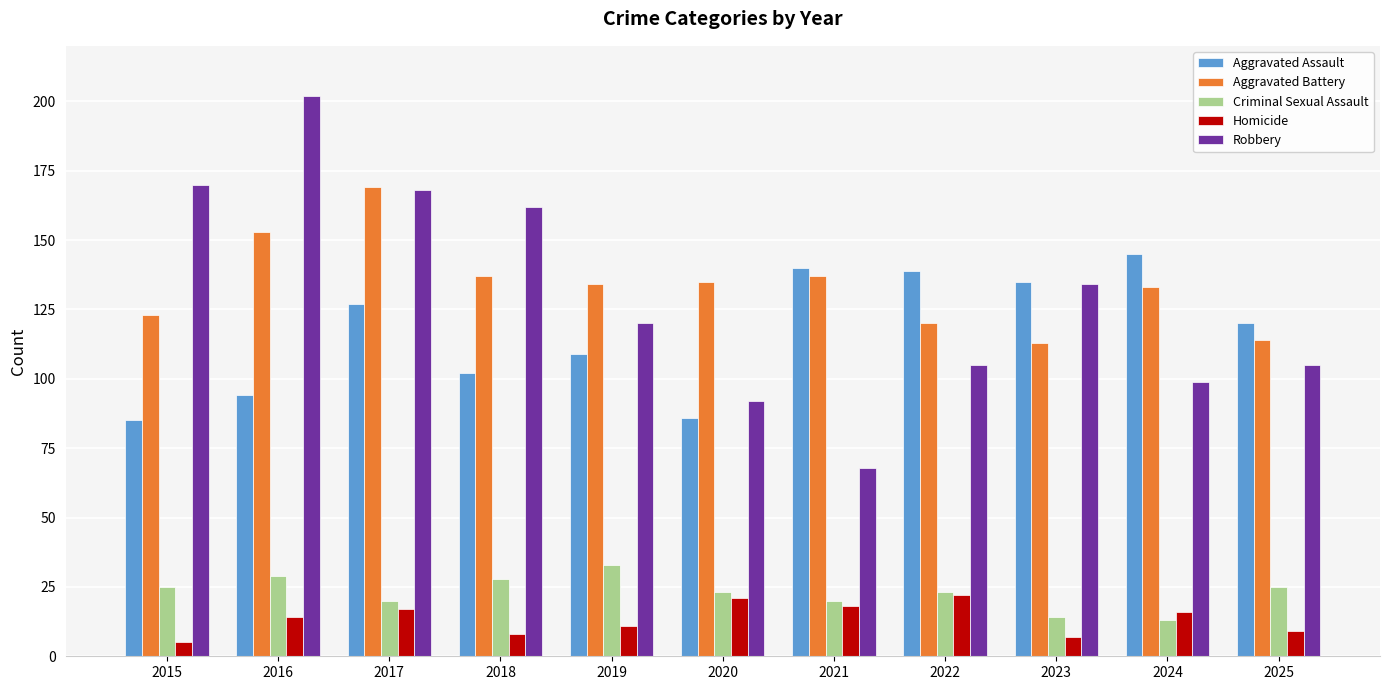

How many series are shown in this chart?

5